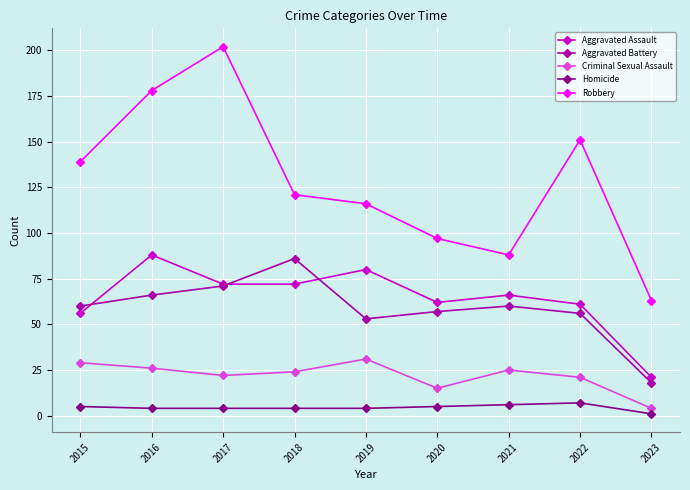

List the series in order of their peak value, lowest first.

Homicide, Criminal Sexual Assault, Aggravated Battery, Aggravated Assault, Robbery